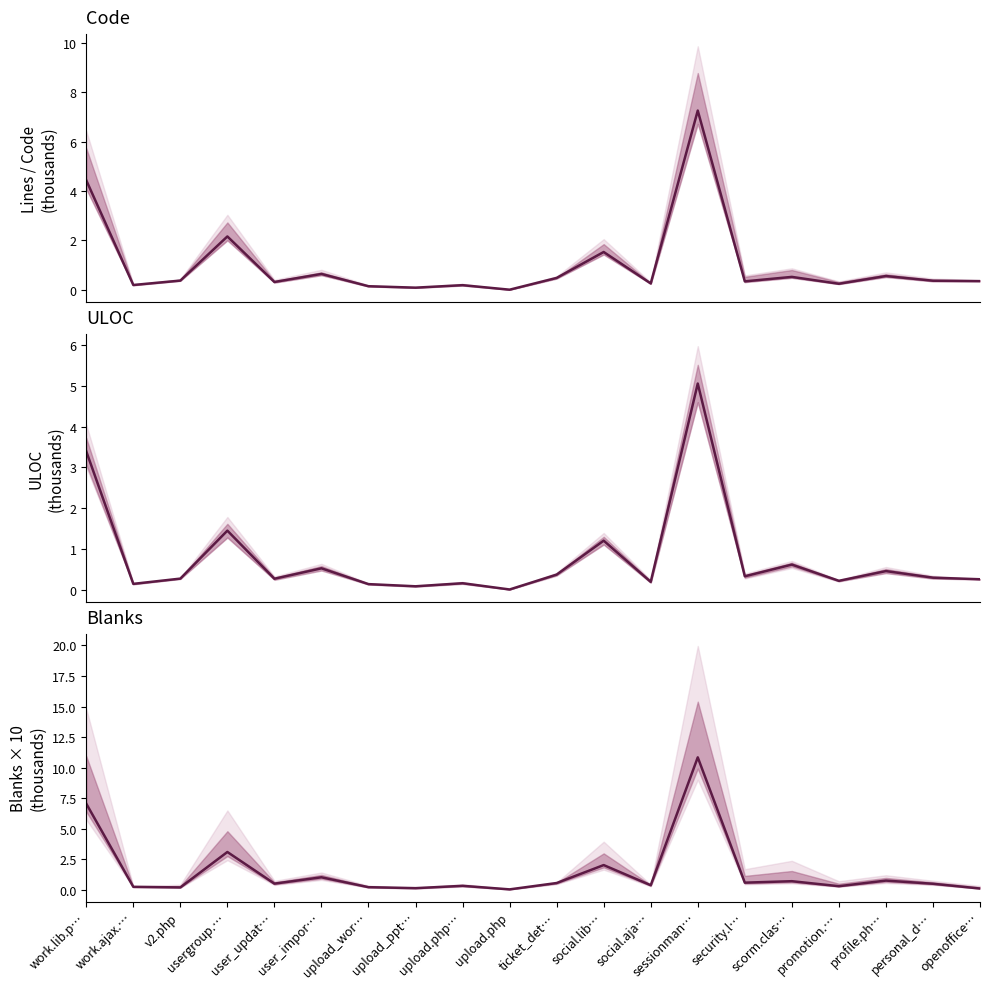

Where is Code nearest to the value 3?

usergroup.…